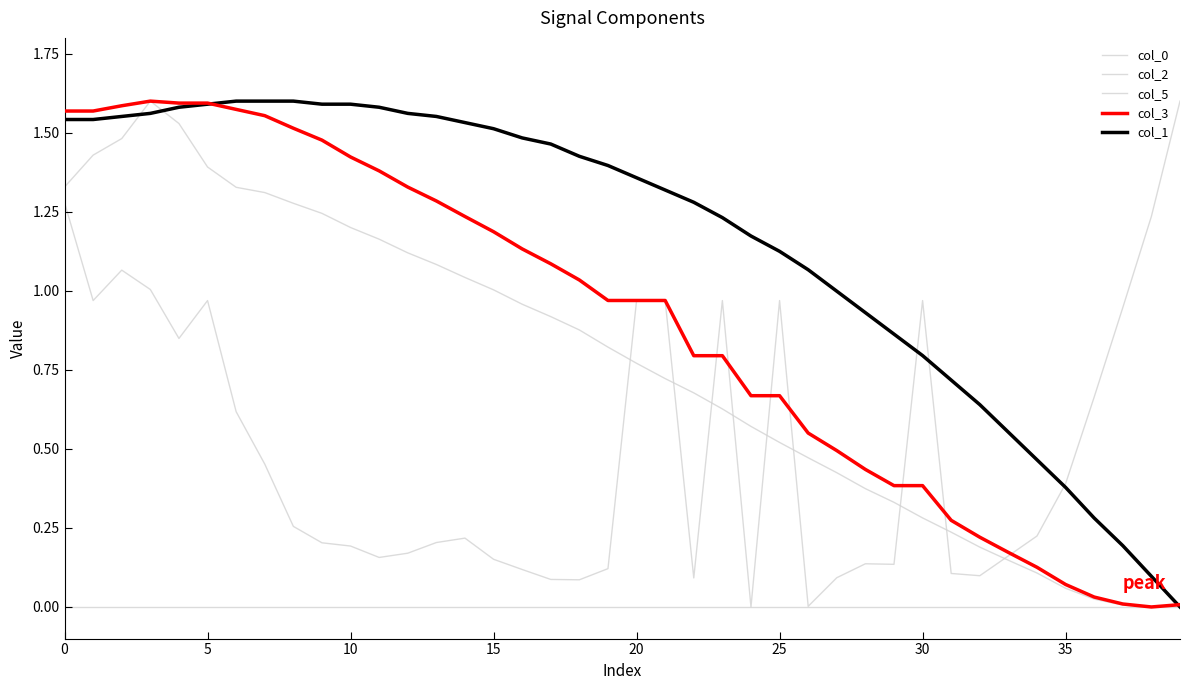

Count the number of data series in this chart.

5